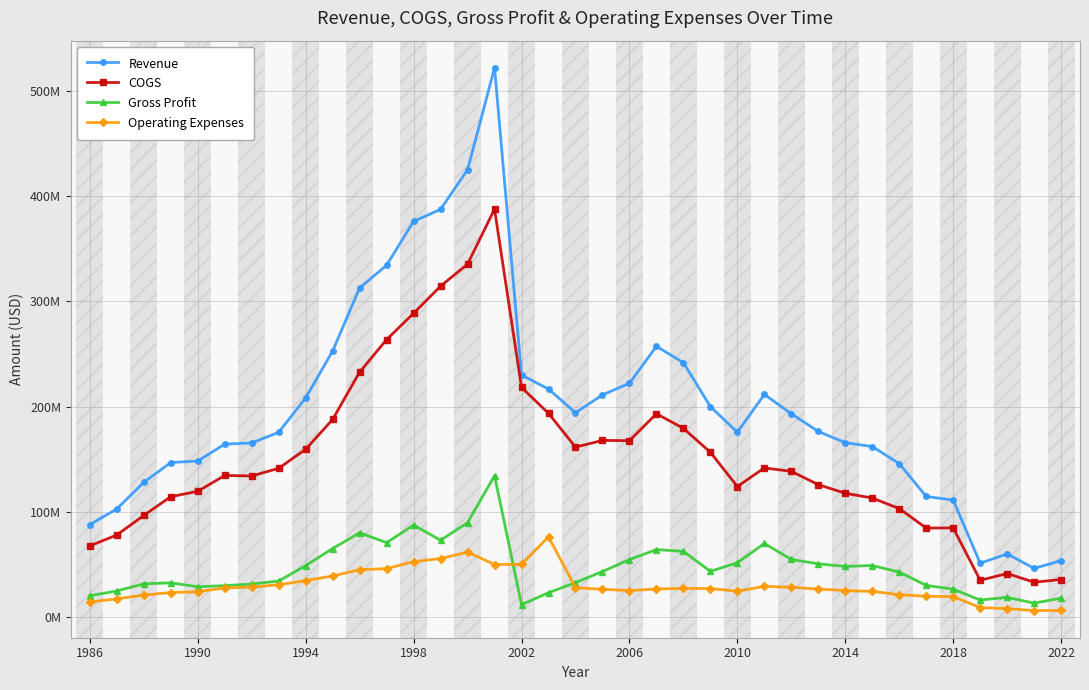

True or false: Gross Profit has more than 0 interior local peaks.

True